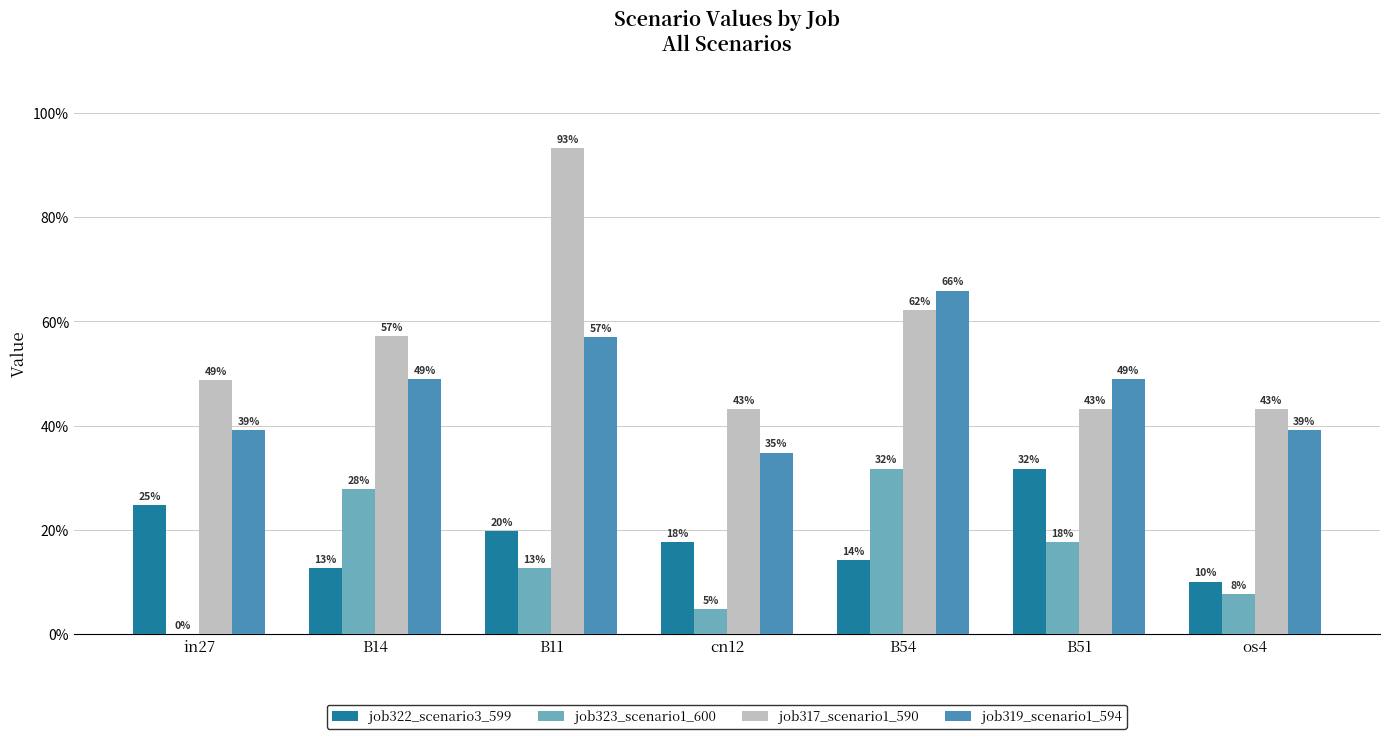

What is the greatest value displayed?

0.9